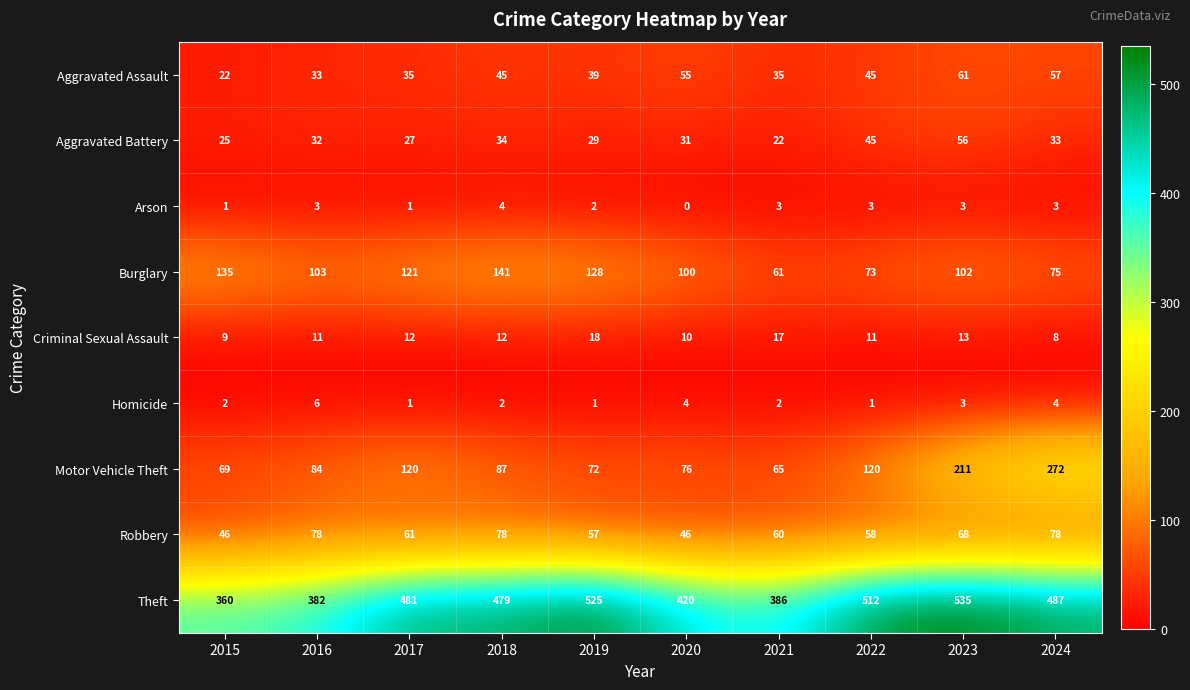

What is the sum of all Theft values?

4567